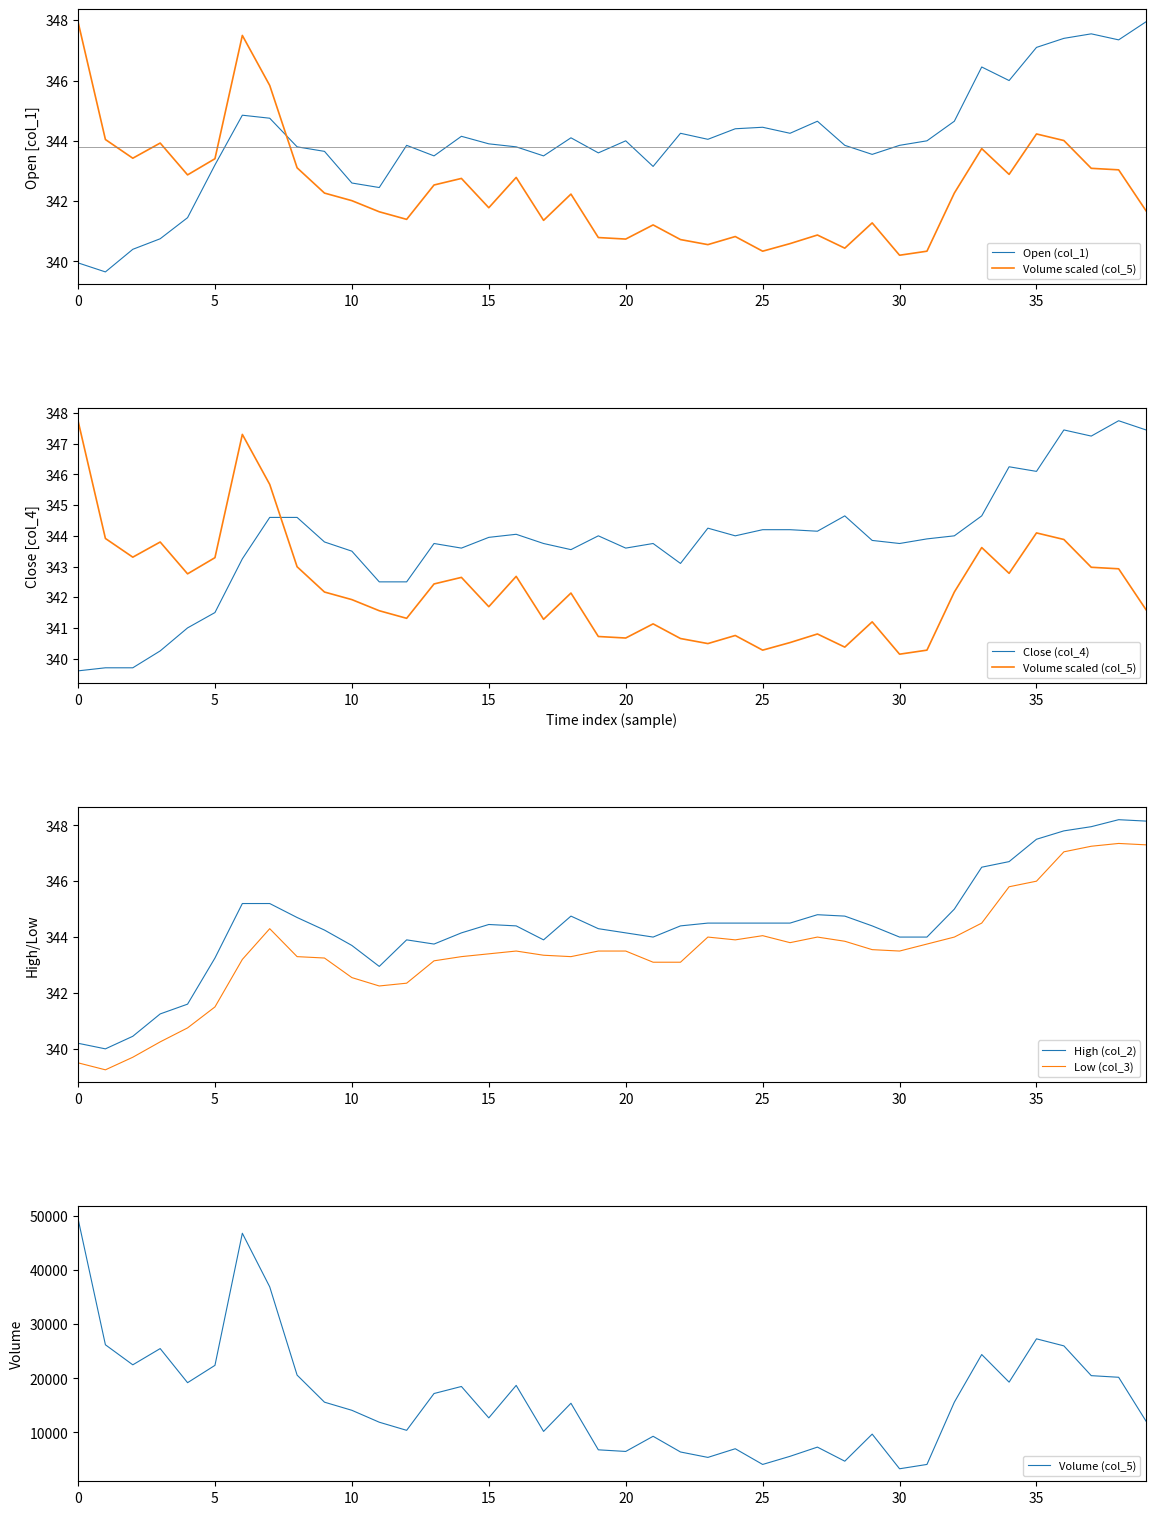

True or false: Volume scaled (col_5) and Volume (col_5) intersect in this chart.

False